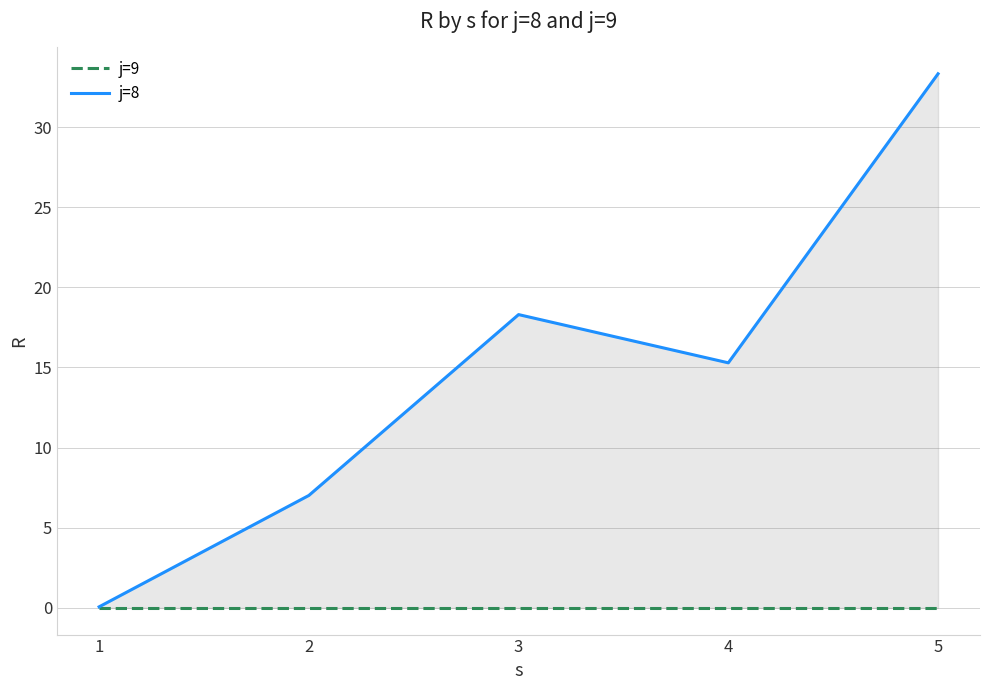

True or false: j=9 and j=8 intersect in this chart.

False